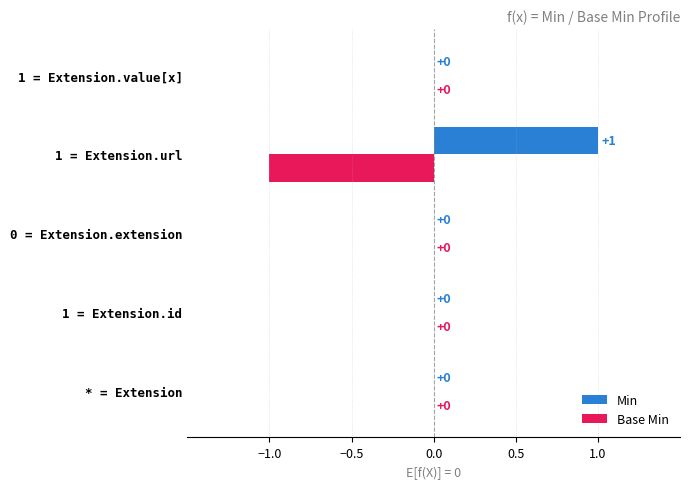

Which category has the highest value in the Min series?

1 = Extension.url